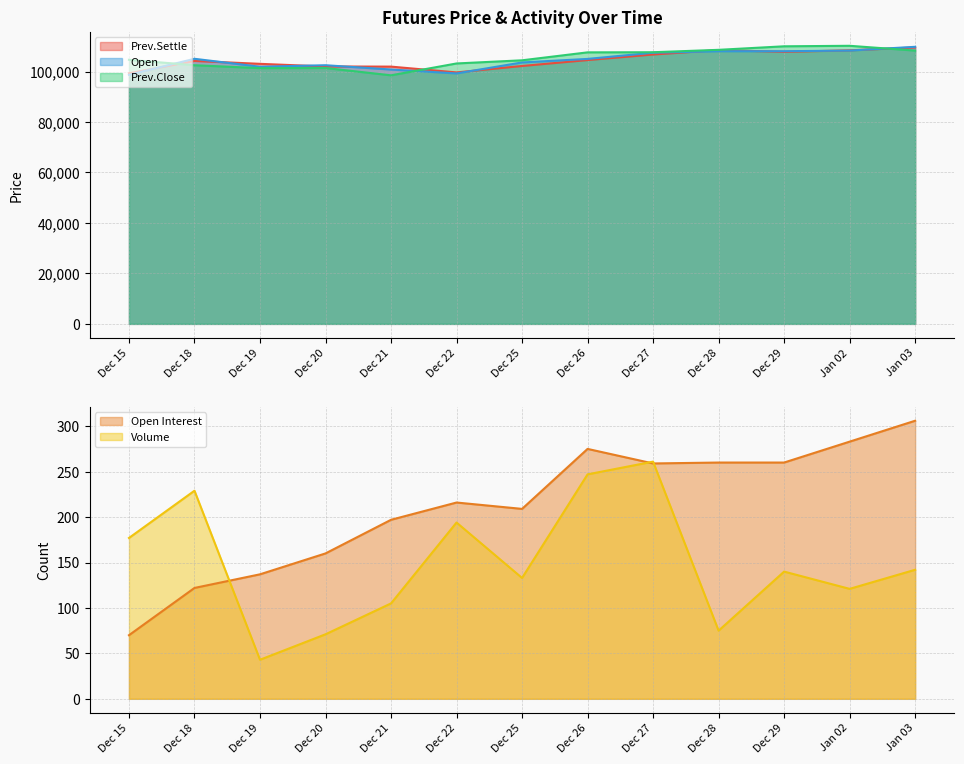

True or false: Prev.Settle and Volume intersect in this chart.

False